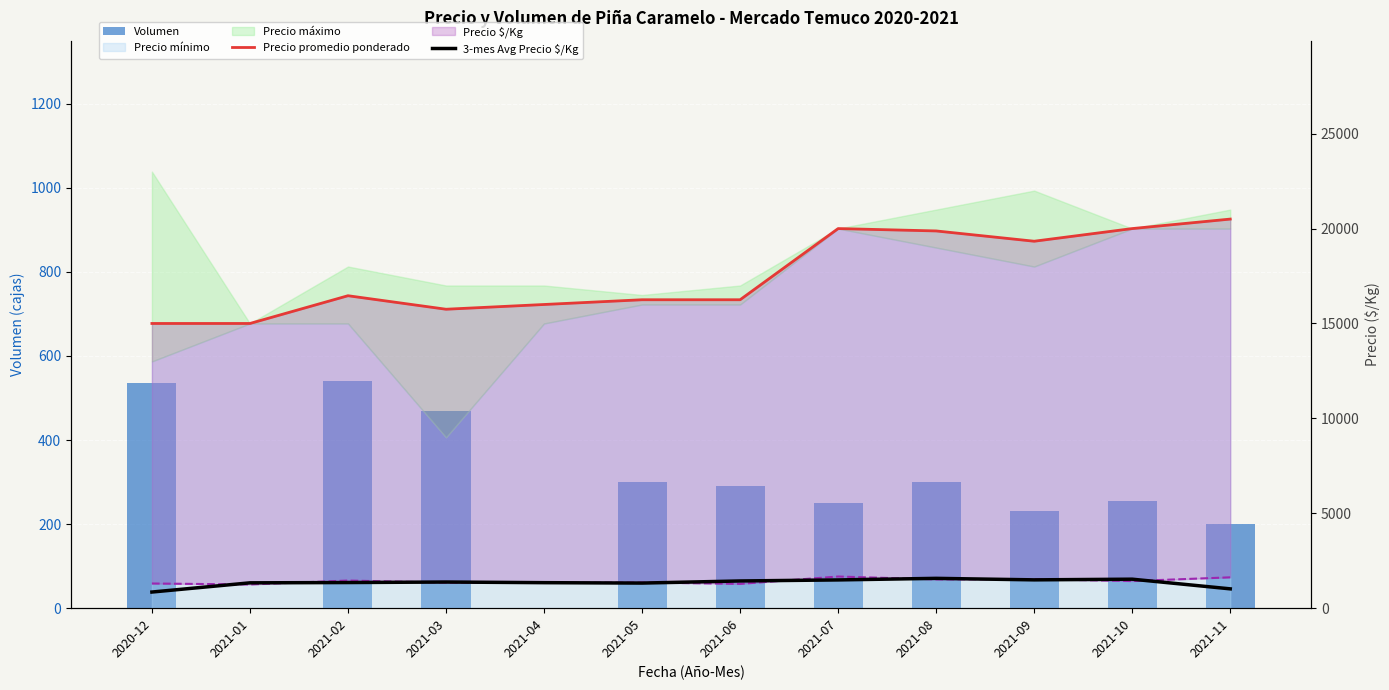

What is the sum of the 3-mes Avg Precio $/Kg values at 2021-09 and 2021-10?

3019.7